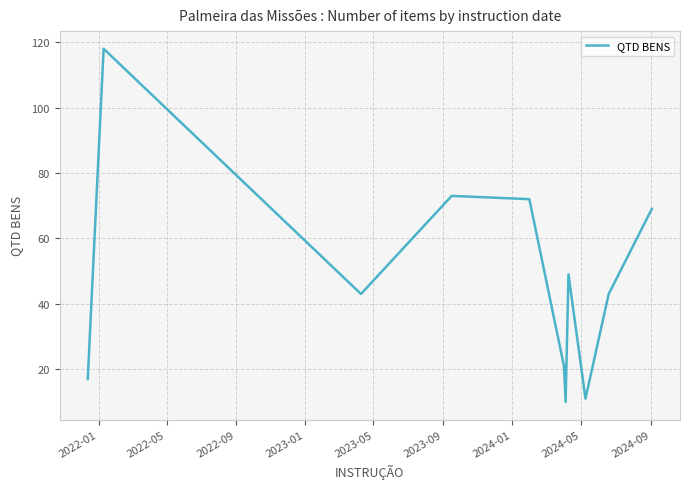

What is the difference between the maximum and minimum values?

108